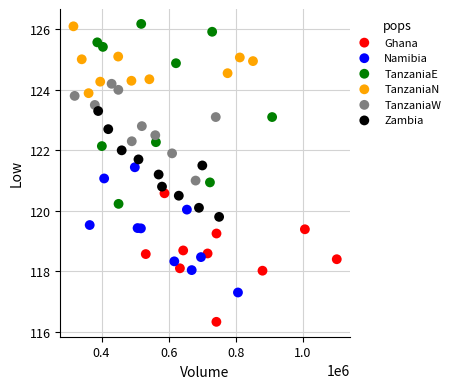

What are all the series names shown in the legend?

Ghana, Namibia, TanzaniaE, TanzaniaN, TanzaniaW, Zambia